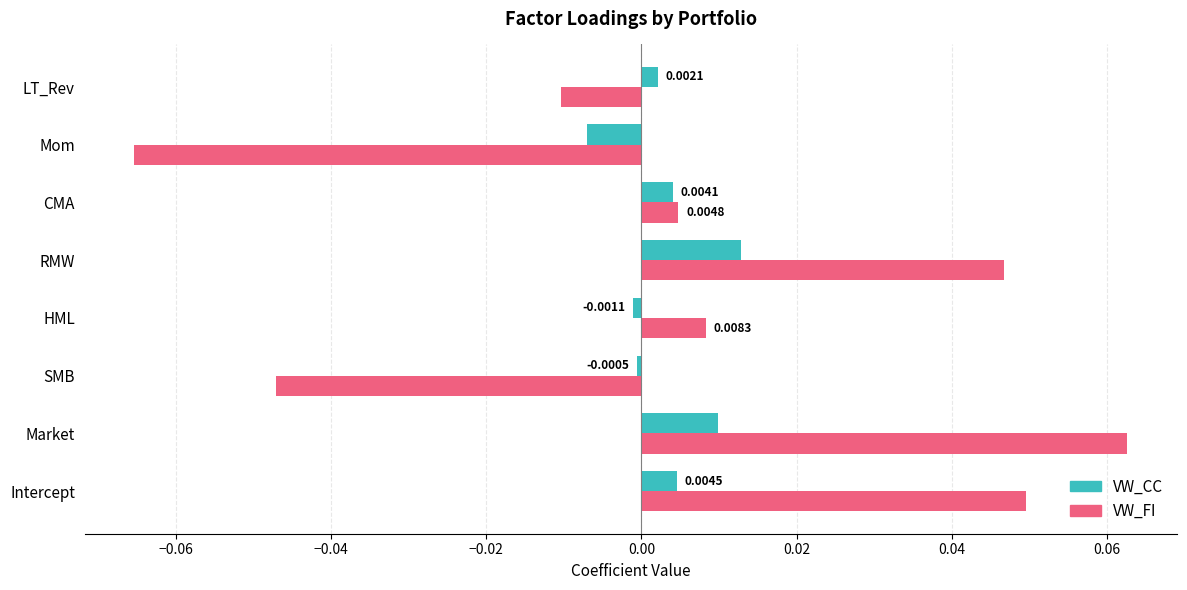

At which label is VW_CC closest to 0?

SMB